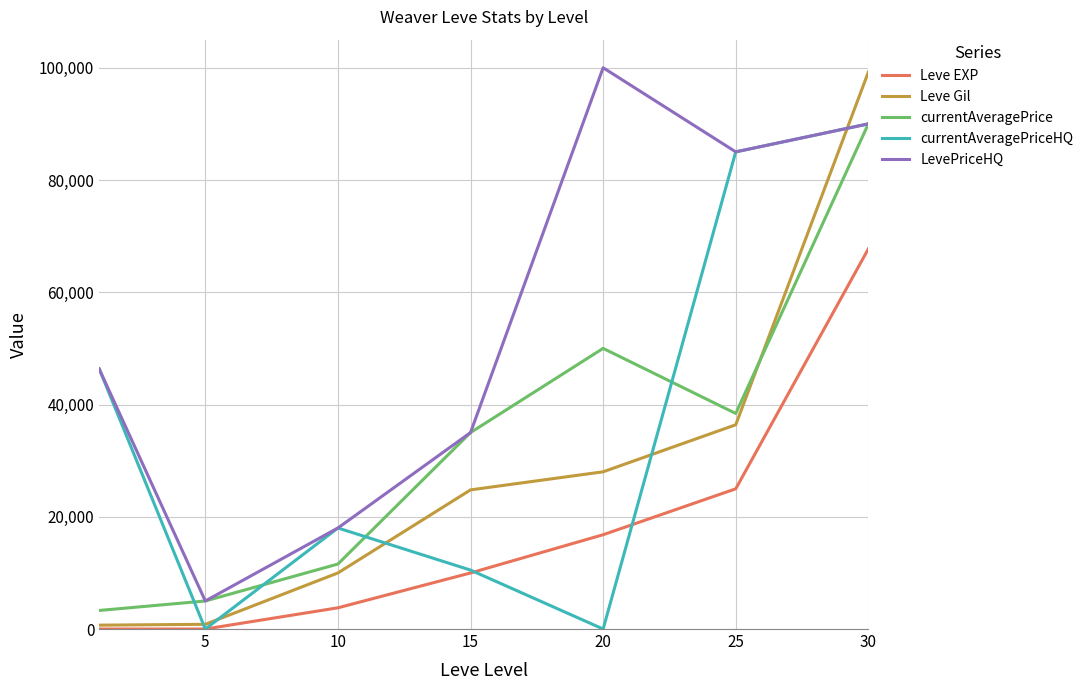

What is the highest value of the LevePriceHQ series?

99998.5